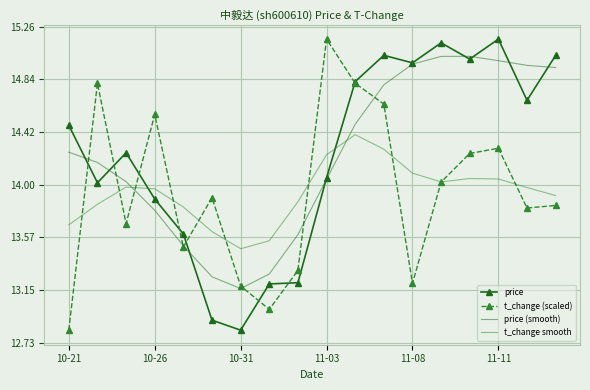

What is the maximum value for t_change smooth?

14.4